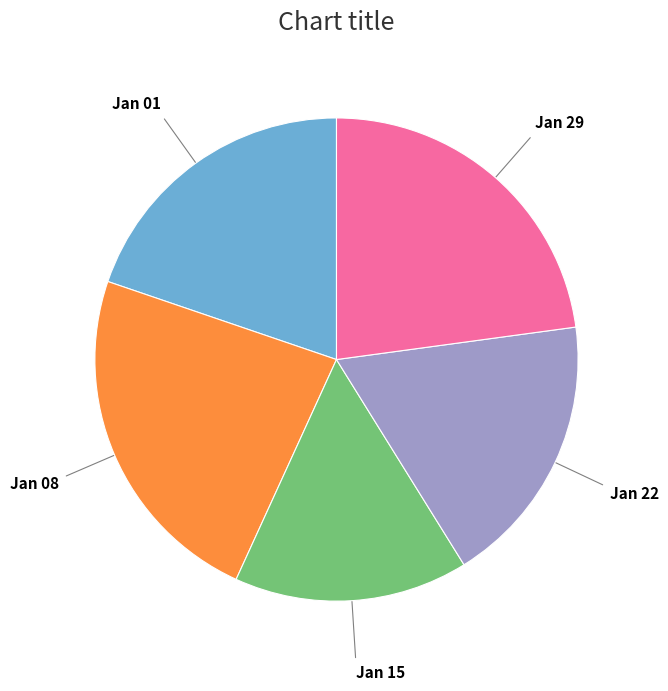

How many segments does this pie chart have?

5